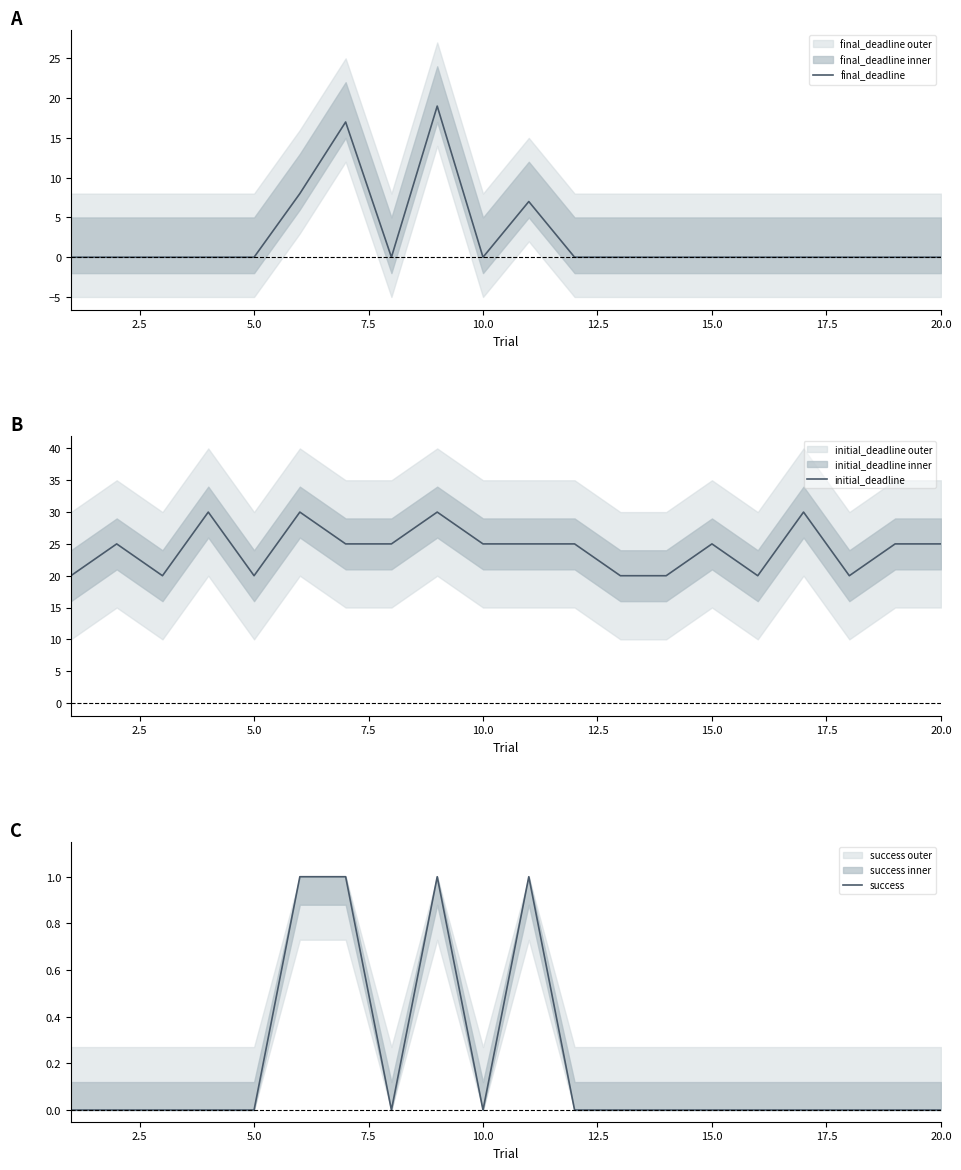

The value of final_deadline at 10.0 is -6. True or false?

False